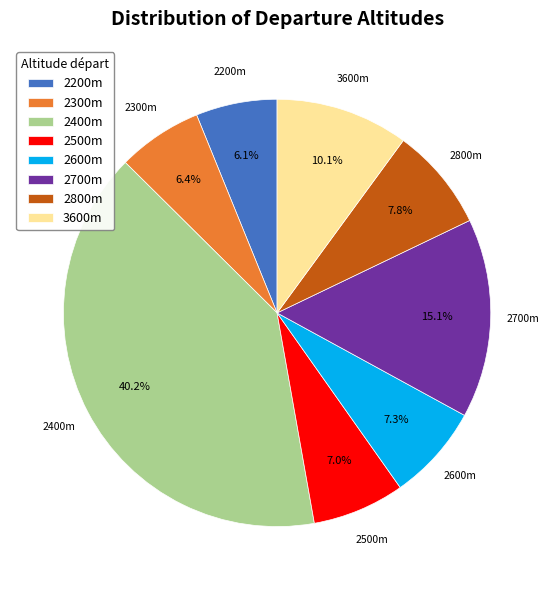

Which category has the biggest portion of the pie?

2400m